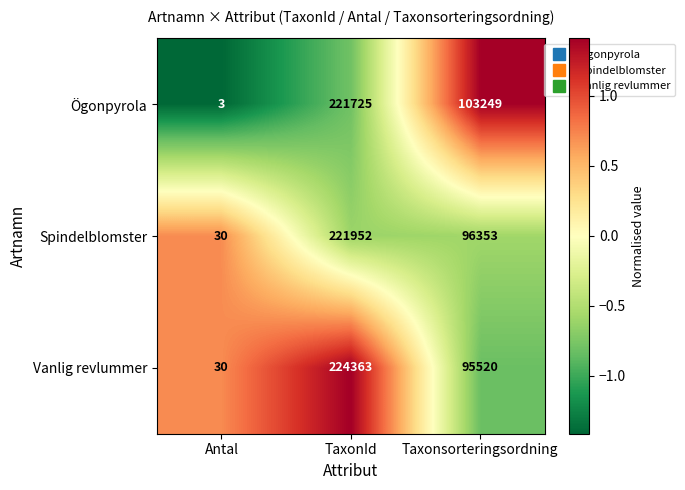

Which series has the widest spread of values?

Vanlig revlummer